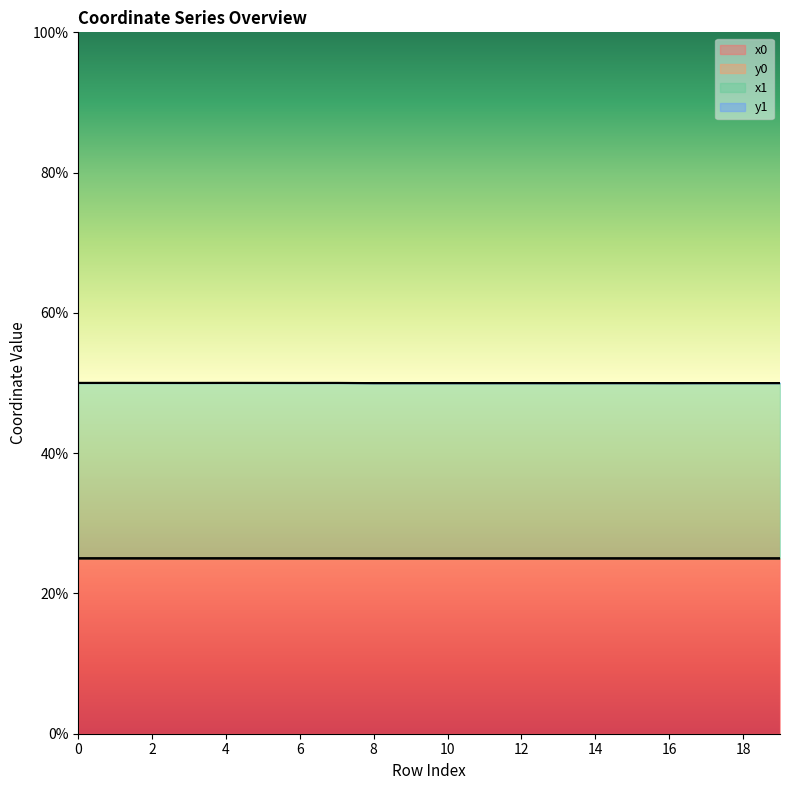

What is the total value across all series at 19?

100.0